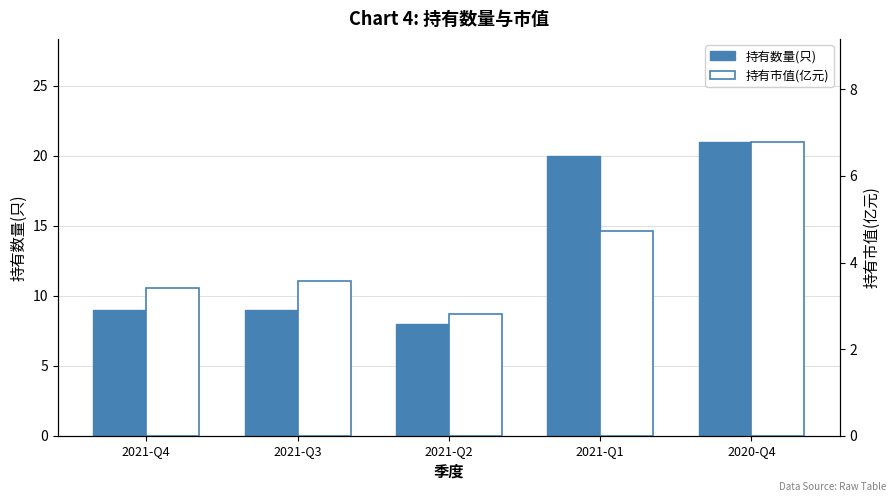

At 2021-Q3, list the series in order from smallest to largest.

持有市值(亿元), 持有数量(只)